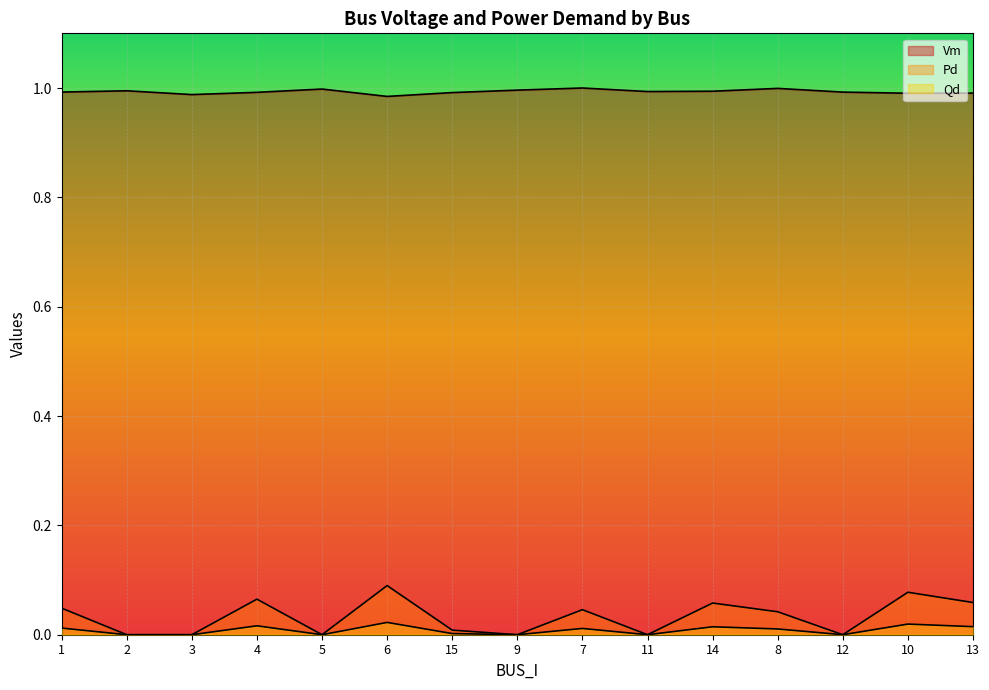

Rank the series by their maximum value, from lowest to highest.

Qd, Pd, Vm